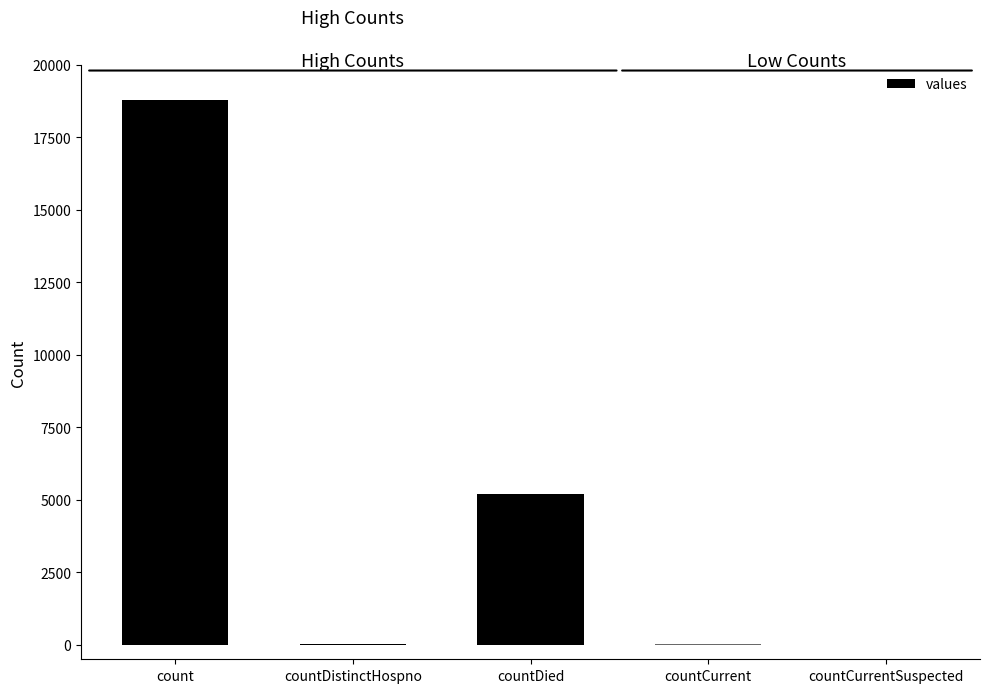

Where is the data nearest to the value 9388?

countDied